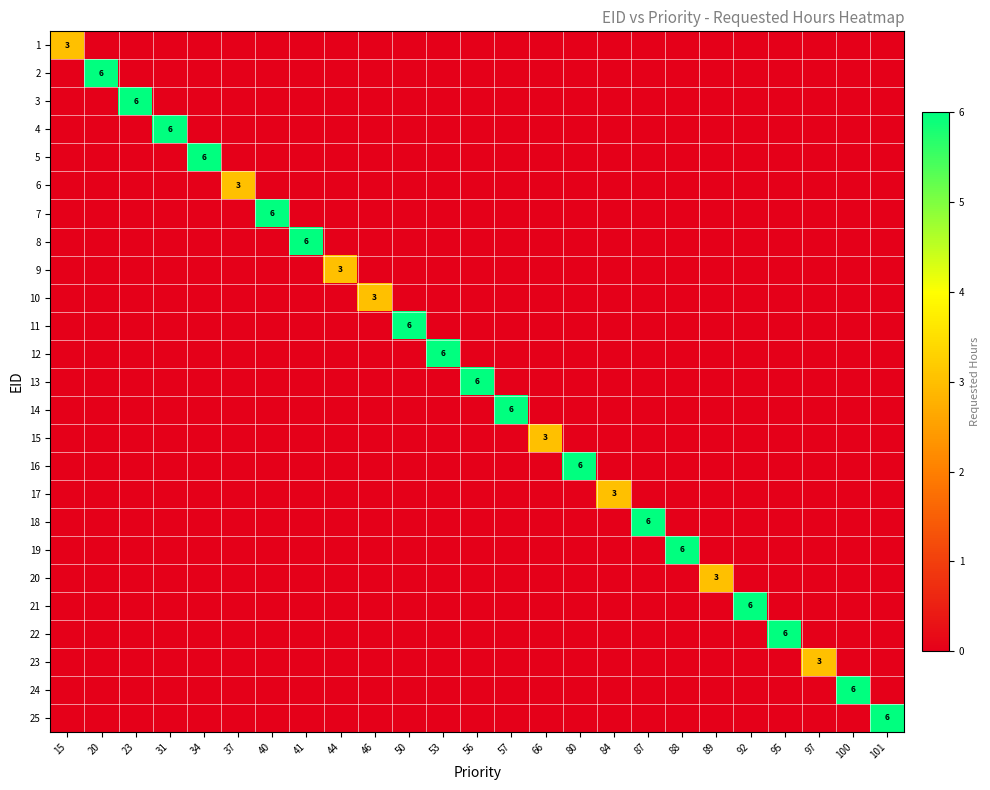

How many series are shown in this chart?

25